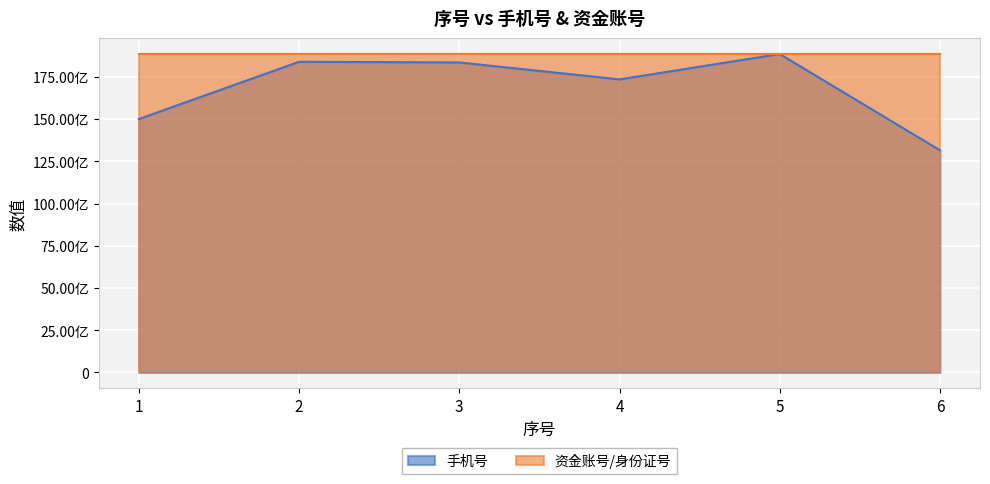

What is the difference between the second highest and minimum values in the 手机号 series?

5240024368.0